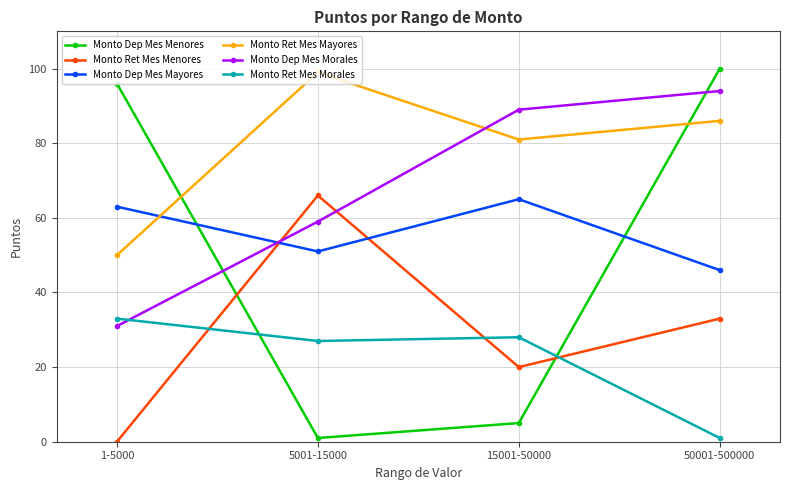

Reading left to right, what are all the values shown in this chart?

Monto Dep Mes Menores: 1-5000=96	5001-15000=1	15001-50000=5	50001-500000=100
Monto Ret Mes Menores: 1-5000=0	5001-15000=66	15001-50000=20	50001-500000=33
Monto Dep Mes Mayores: 1-5000=63	5001-15000=51	15001-50000=65	50001-500000=46
Monto Ret Mes Mayores: 1-5000=50	5001-15000=99	15001-50000=81	50001-500000=86
Monto Dep Mes Morales: 1-5000=31	5001-15000=59	15001-50000=89	50001-500000=94
Monto Ret Mes Morales: 1-5000=33	5001-15000=27	15001-50000=28	50001-500000=1